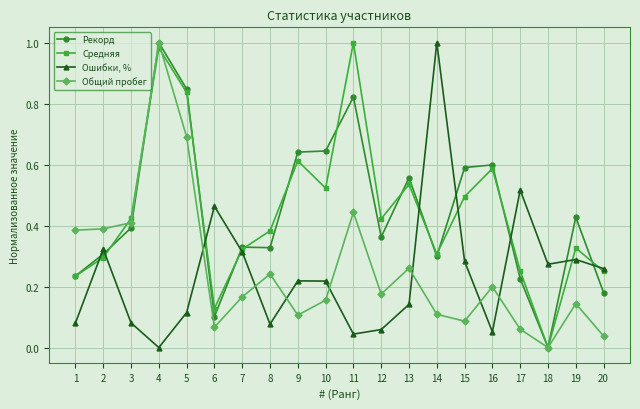

Is it true that Рекорд equals 0.6 at 15?

True